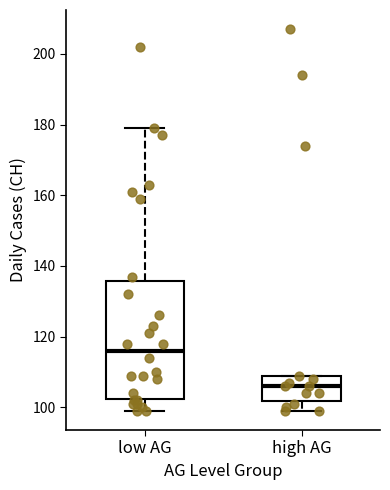

Comparing the boxes themselves (not the whiskers), which one is the tallest?

low AG